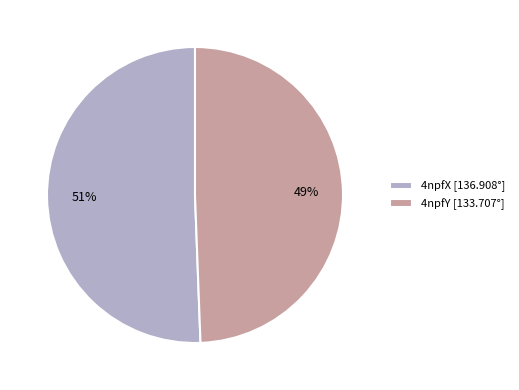

Combined, do 4npfY [133.707°] and 4npfX [136.908°] account for over 50%?

Yes